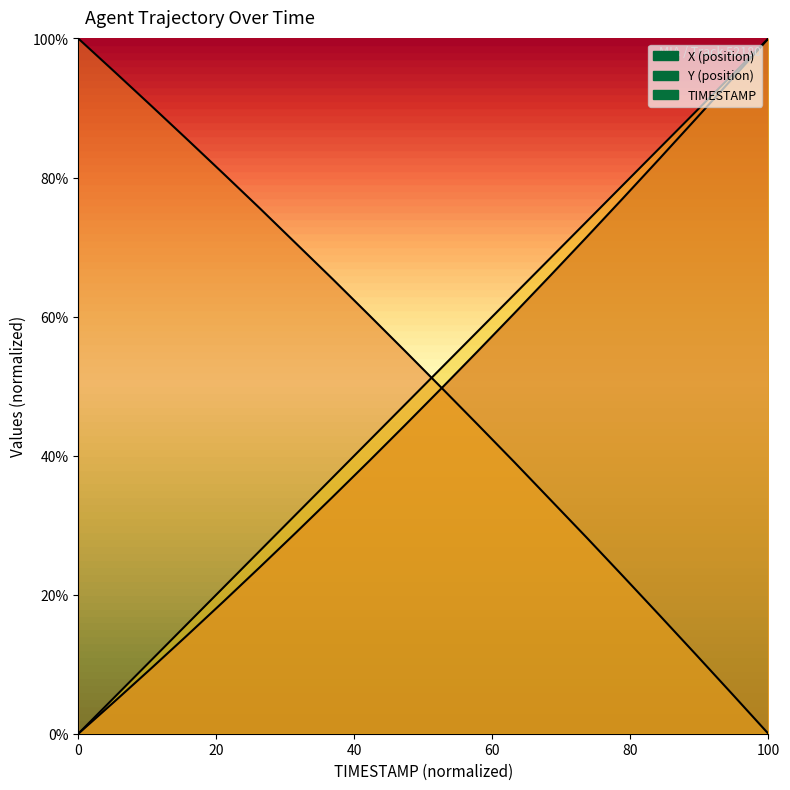

How many positive values does the TIMESTAMP series have?

19